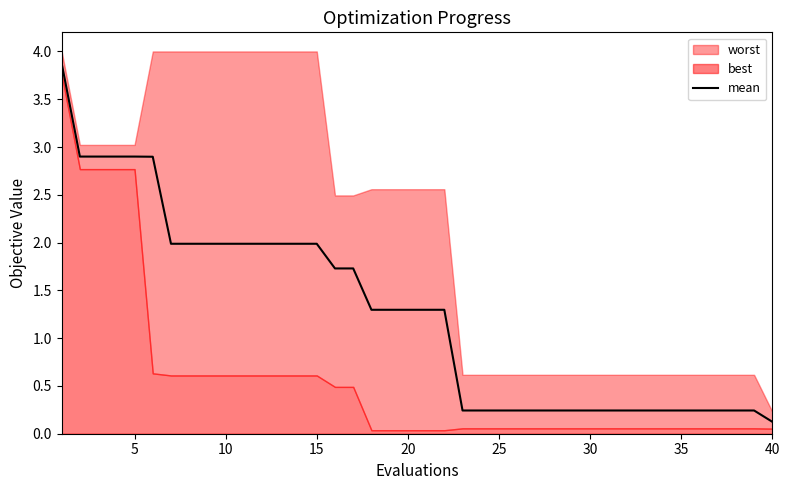

What is the maximum value for mean?

3.9